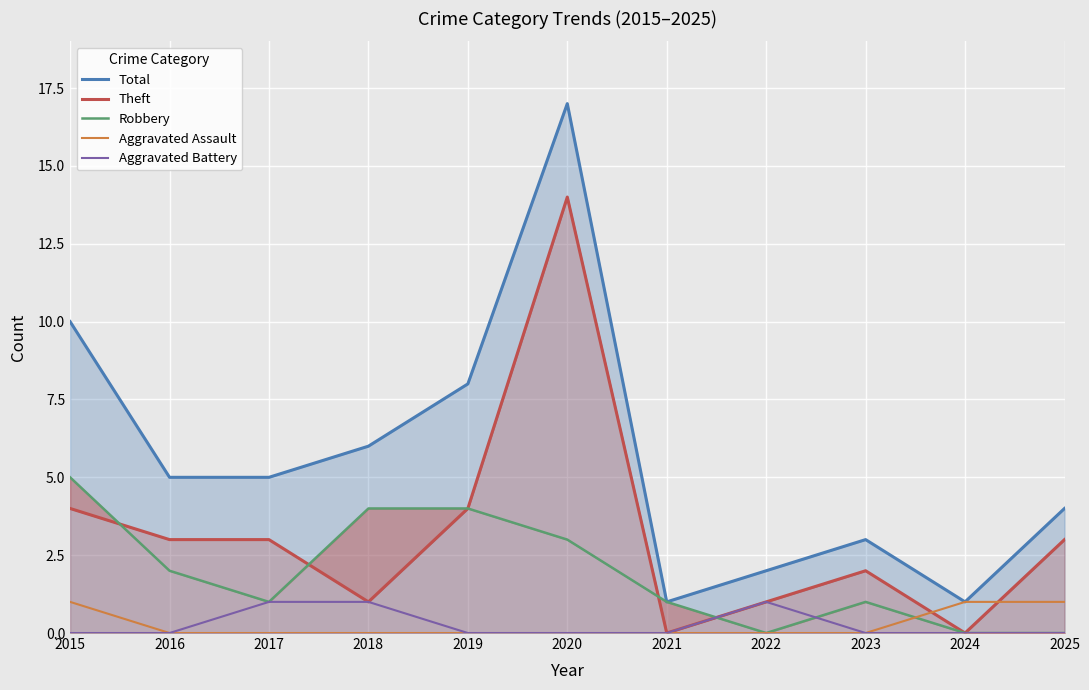

The value of Theft at 2019 is 4. True or false?

True